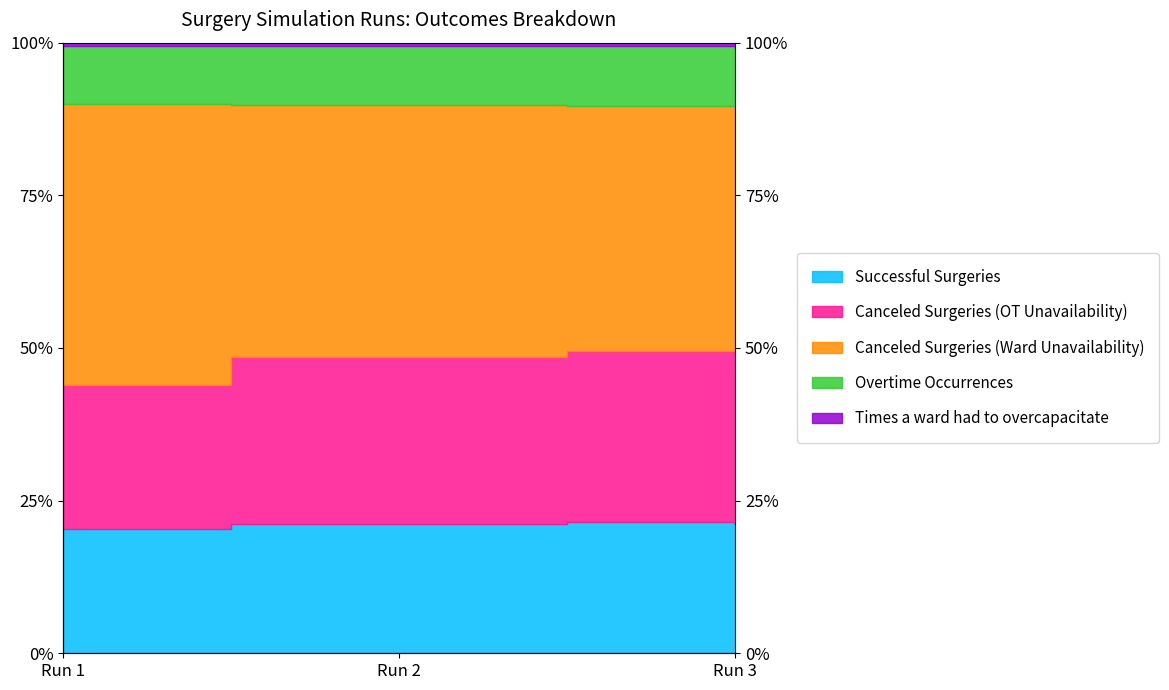

What is the difference between the Successful Surgeries values at Run 3 and Run 2?

0.3